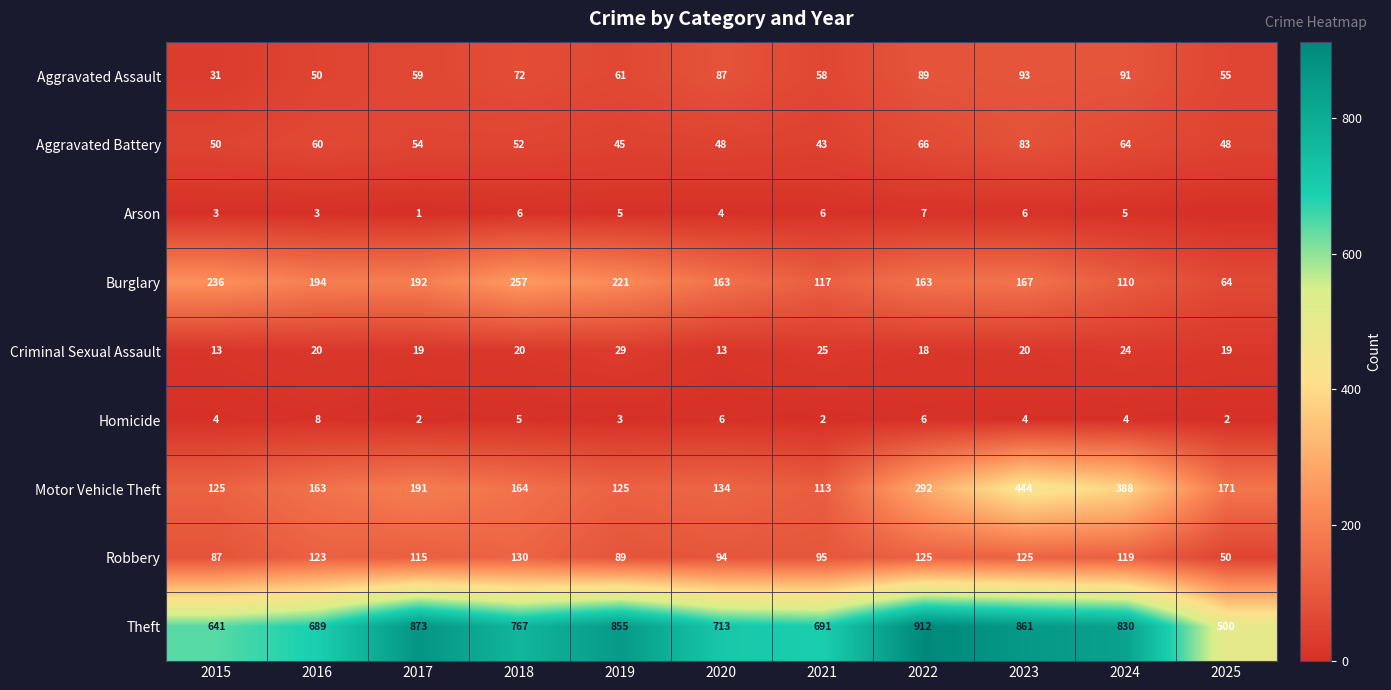

How many categories are shown in the chart?

11